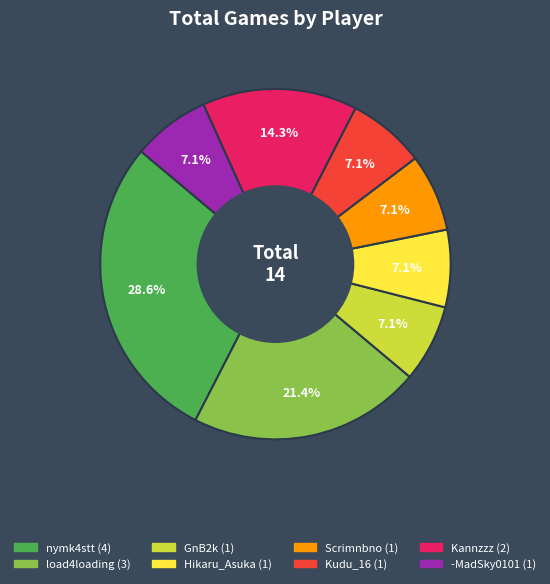

What percentage is the Kudu_16 slice, to the nearest percent?

7%